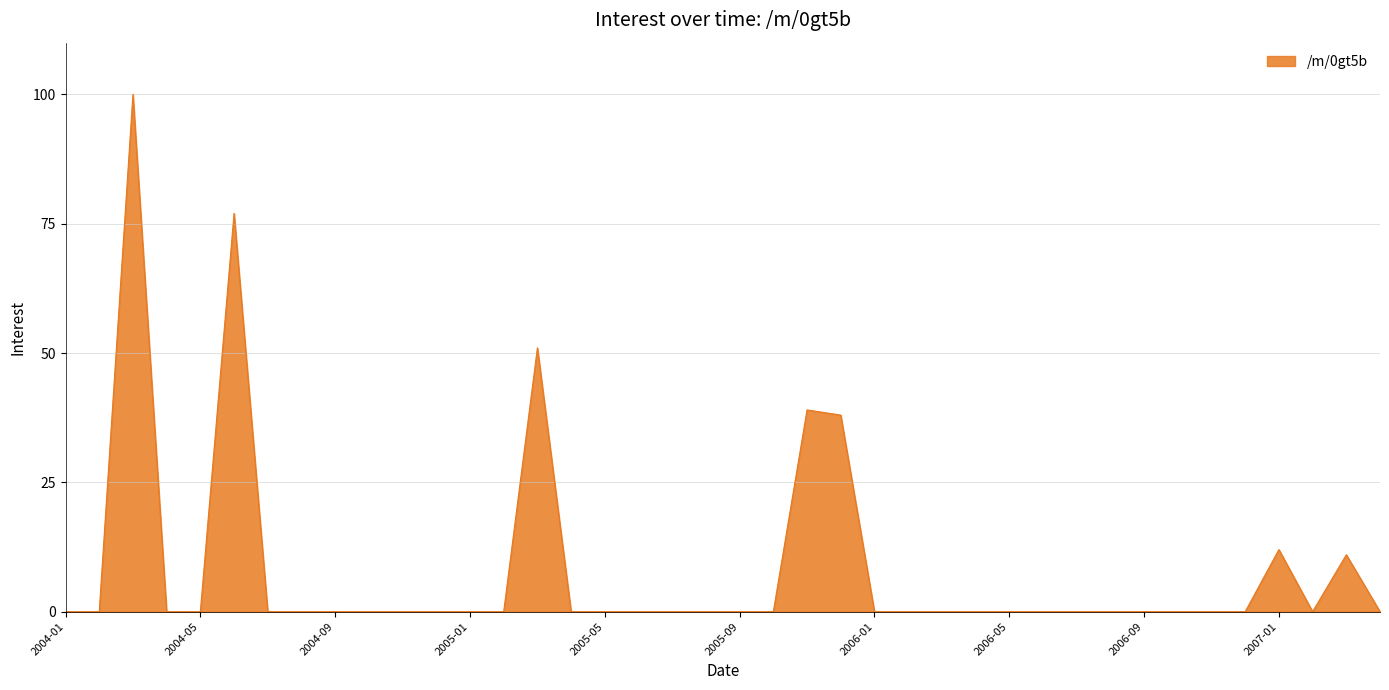

Reading right to left, extract all data points from this chart.

0	11	0	12	0	0	0	0	0	0	0	0	0	0	0	0	38	39	0	0	0	0	0	0	0	51	0	0	0	0	0	0	0	0	77	0	0	100	0	0